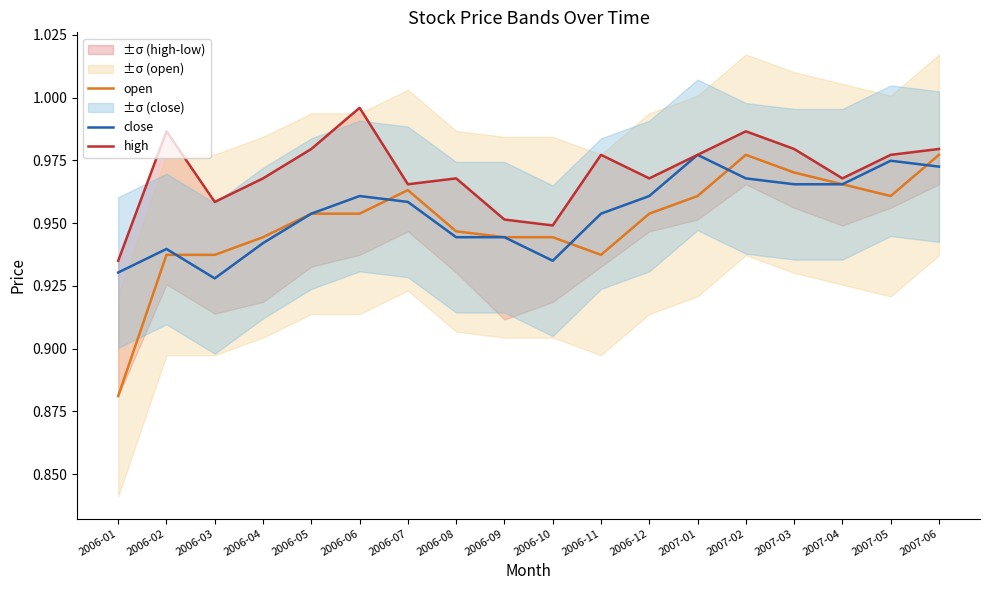

At which category does high reach its first local valley?

2006-03